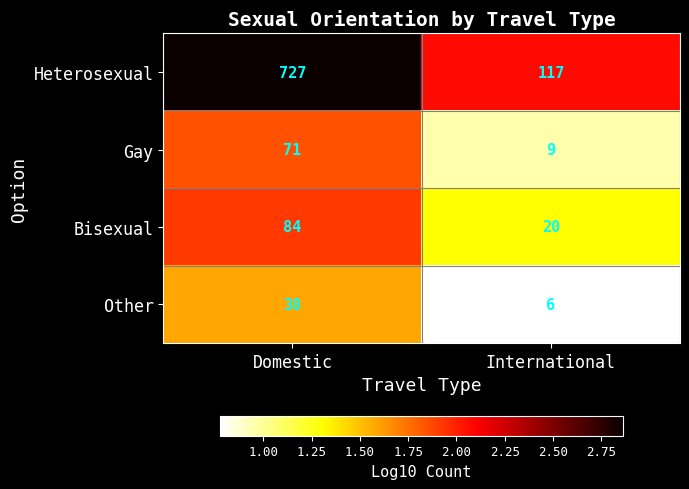

What is the total value across all series at Domestic?

920